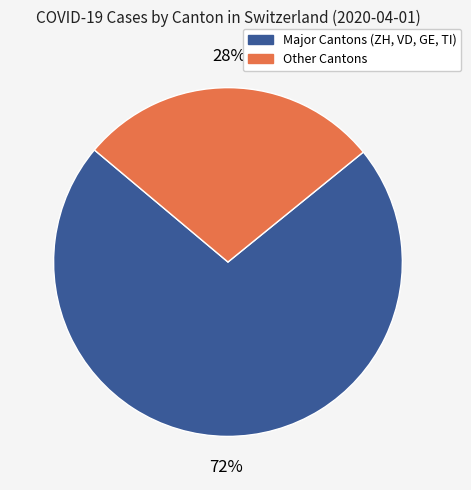

To the nearest percent, what is the difference between the largest and smallest slice percentages?

44%